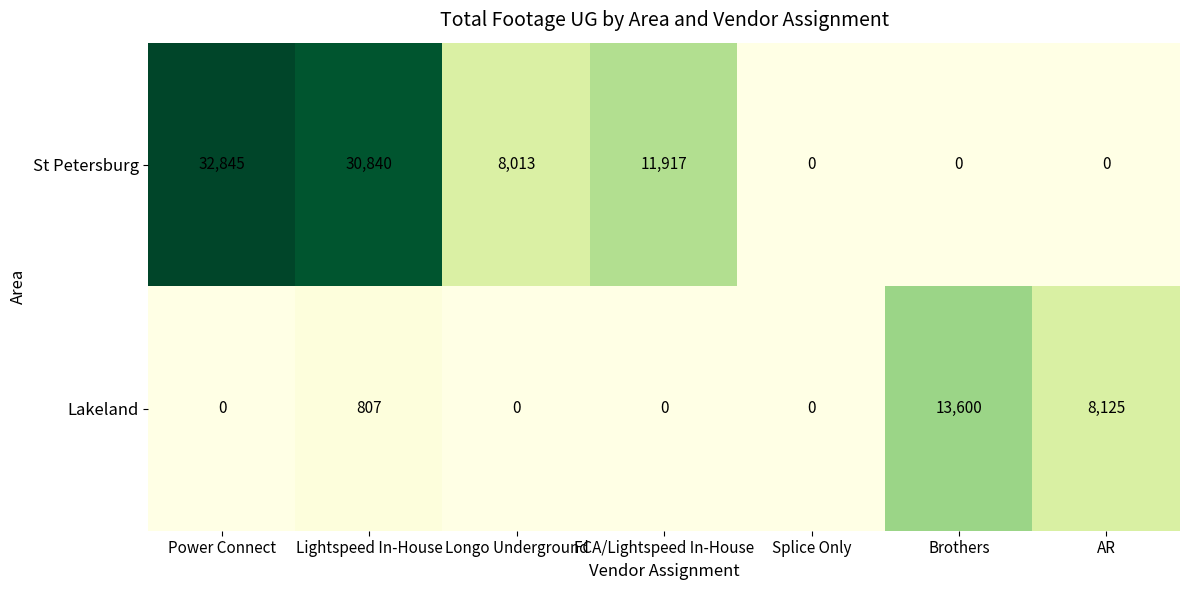

What is the sum of all Lakeland values?

22532